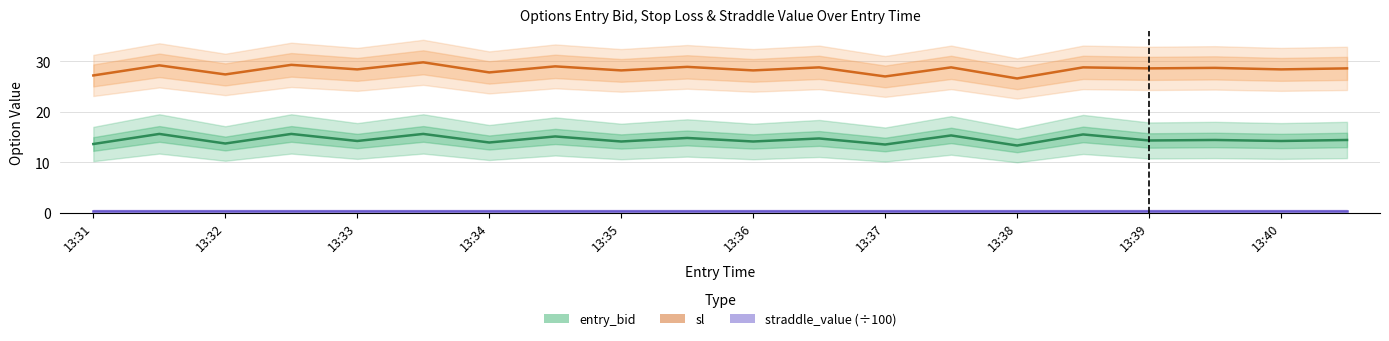

What is the greatest value displayed?

29.8